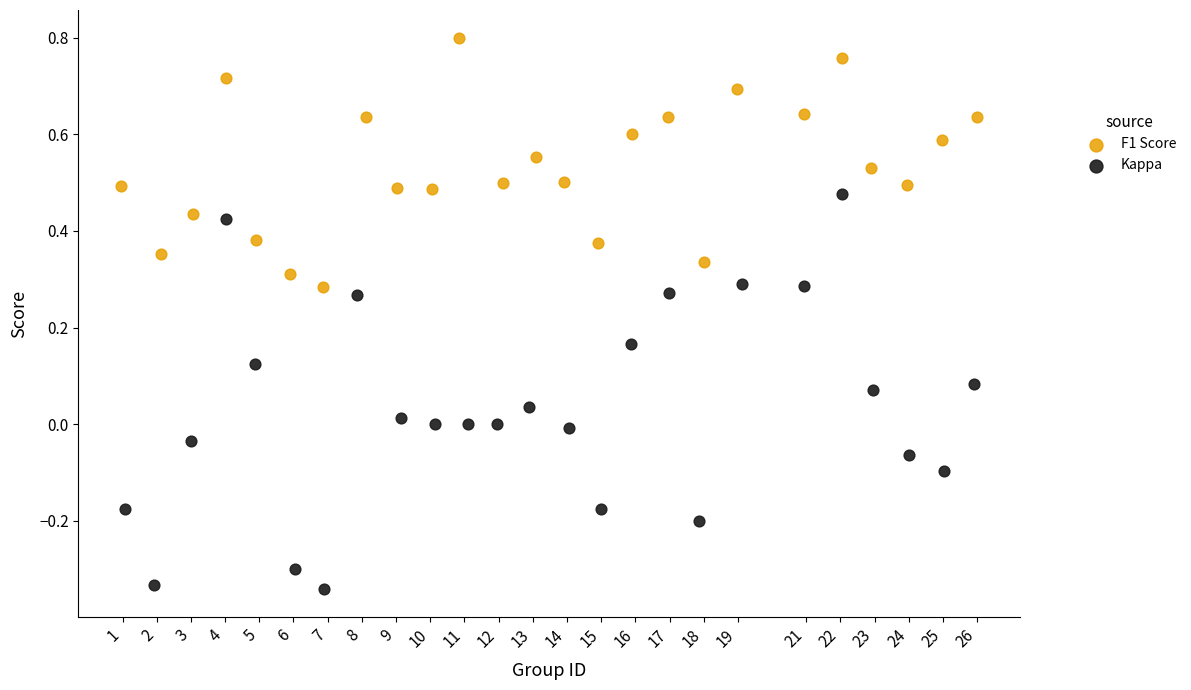

Which series reaches the minimum Y coordinate?

Kappa